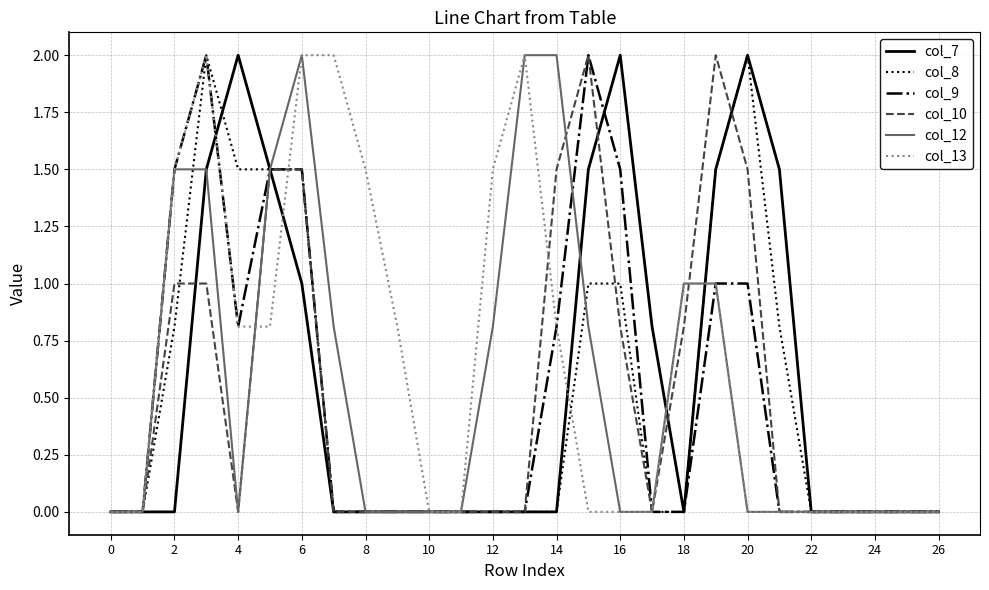

What is the average value of the col_13 series?

0.7